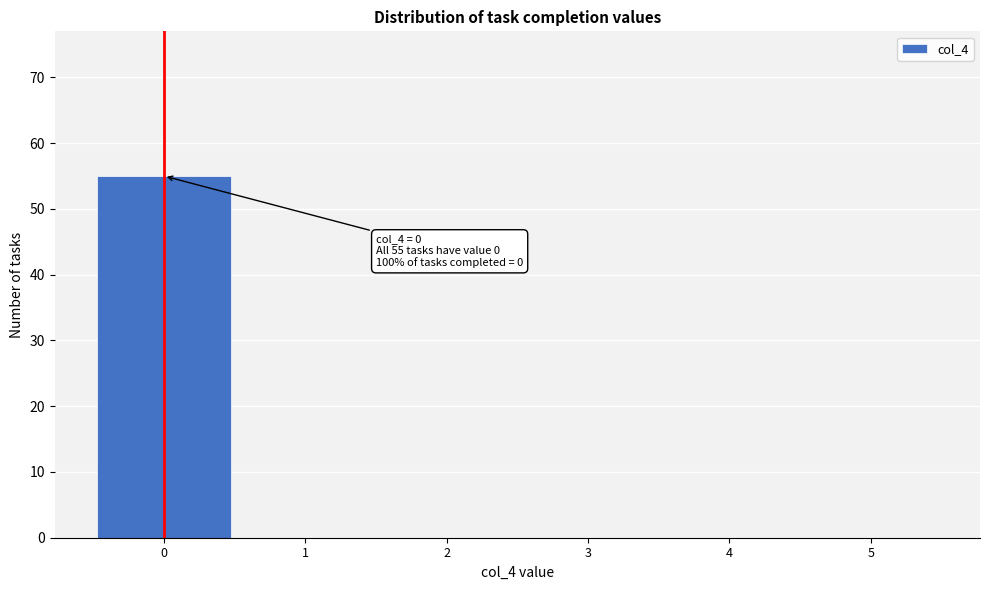

Reading left to right, transcribe all the data shown in this chart.

0=55	1=0	2=0	3=0	4=0	5=0